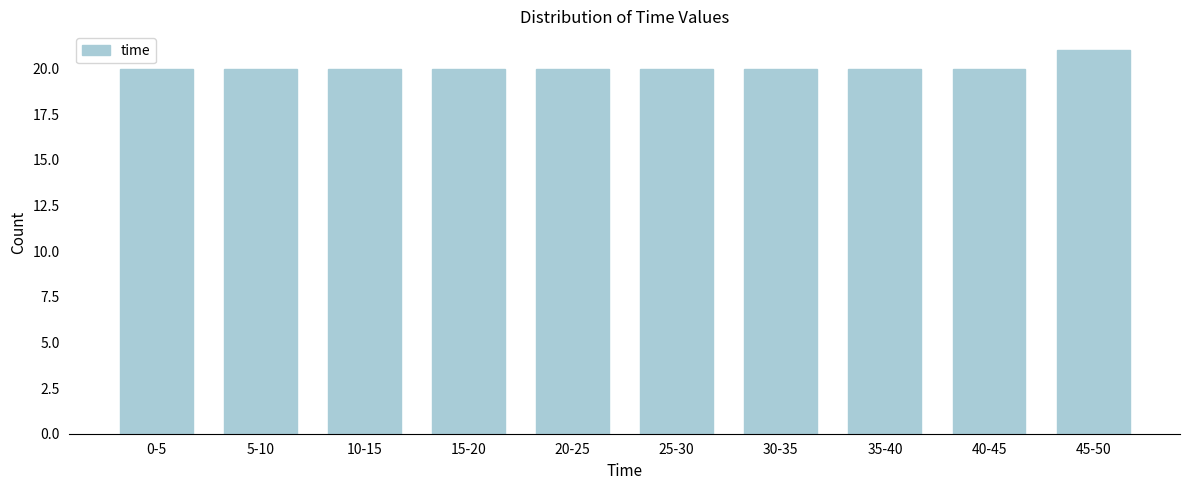

Reading left to right, extract all data points from this chart.

0-5=20	5-10=20	10-15=20	15-20=20	20-25=20	25-30=20	30-35=20	35-40=20	40-45=20	45-50=21